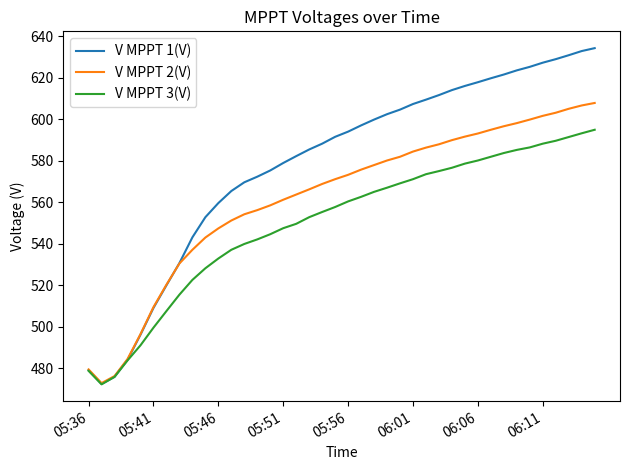

What is the smallest value displayed?

472.3